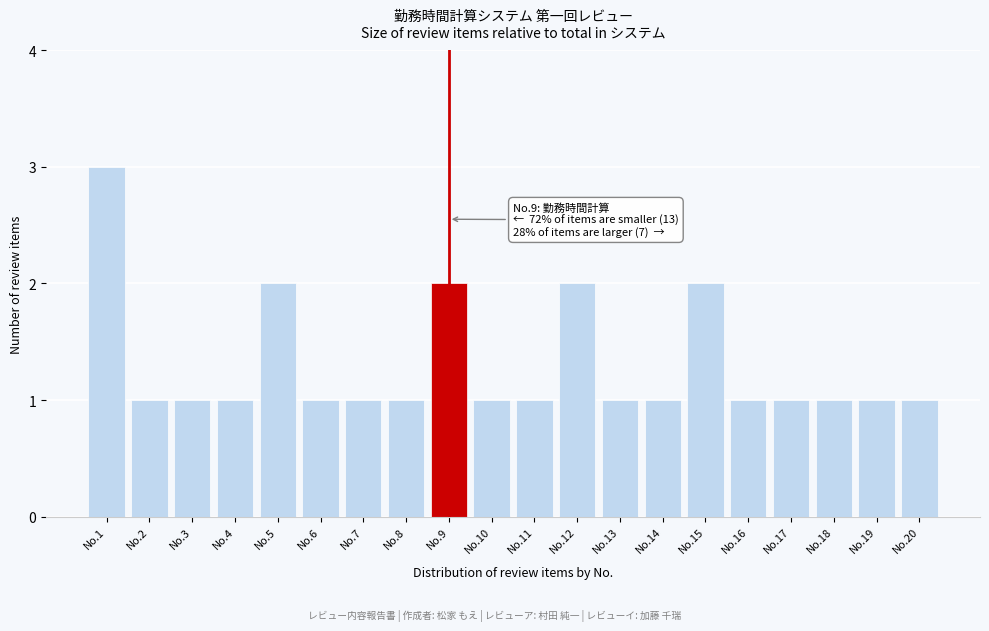

Reading right to left, what are all the values shown in this chart?

No.20=1	No.19=1	No.18=1	No.17=1	No.16=1	No.15=2	No.14=1	No.13=1	No.12=2	No.11=1	No.10=1	No.9=2	No.8=1	No.7=1	No.6=1	No.5=2	No.4=1	No.3=1	No.2=1	No.1=3